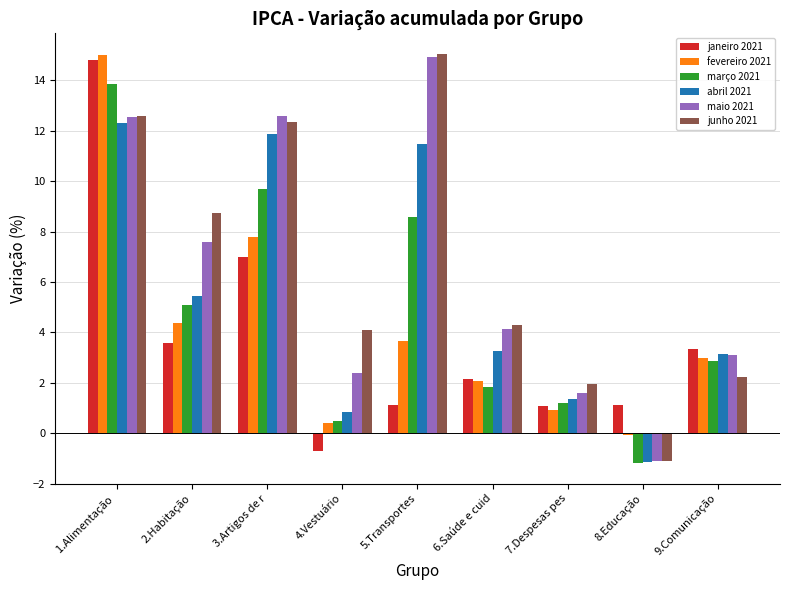

What is the difference between the highest and lowest values at 8.Educação?

2.3